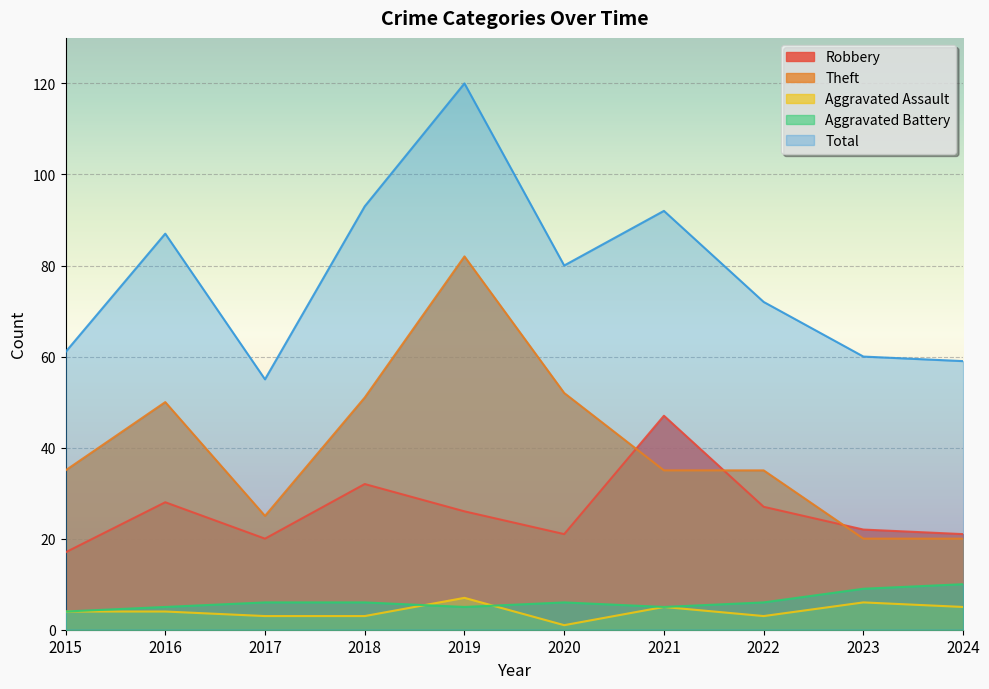

How many lines are shown in the chart?

5